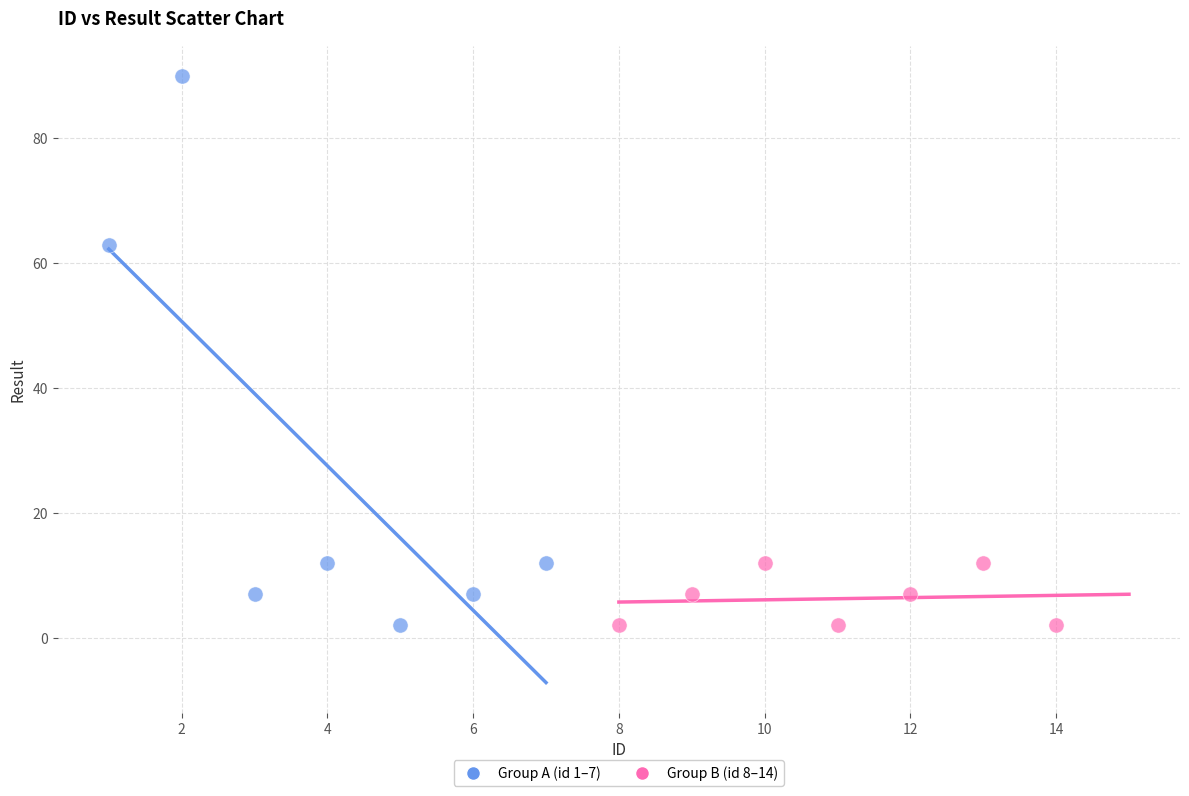

Which series reaches the maximum Y coordinate?

Group A (id 1–7)